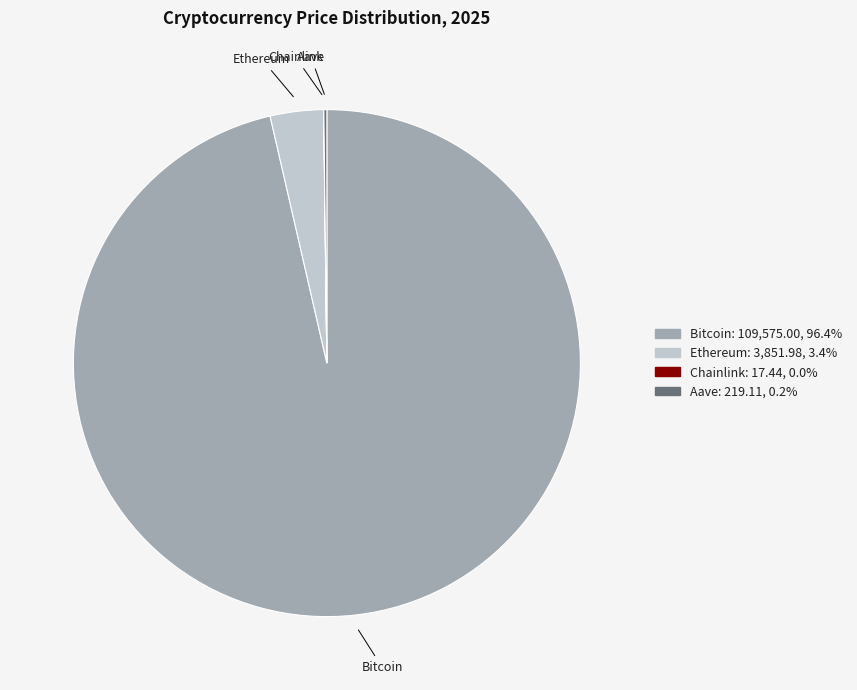

Does any single category account for the majority?

Yes